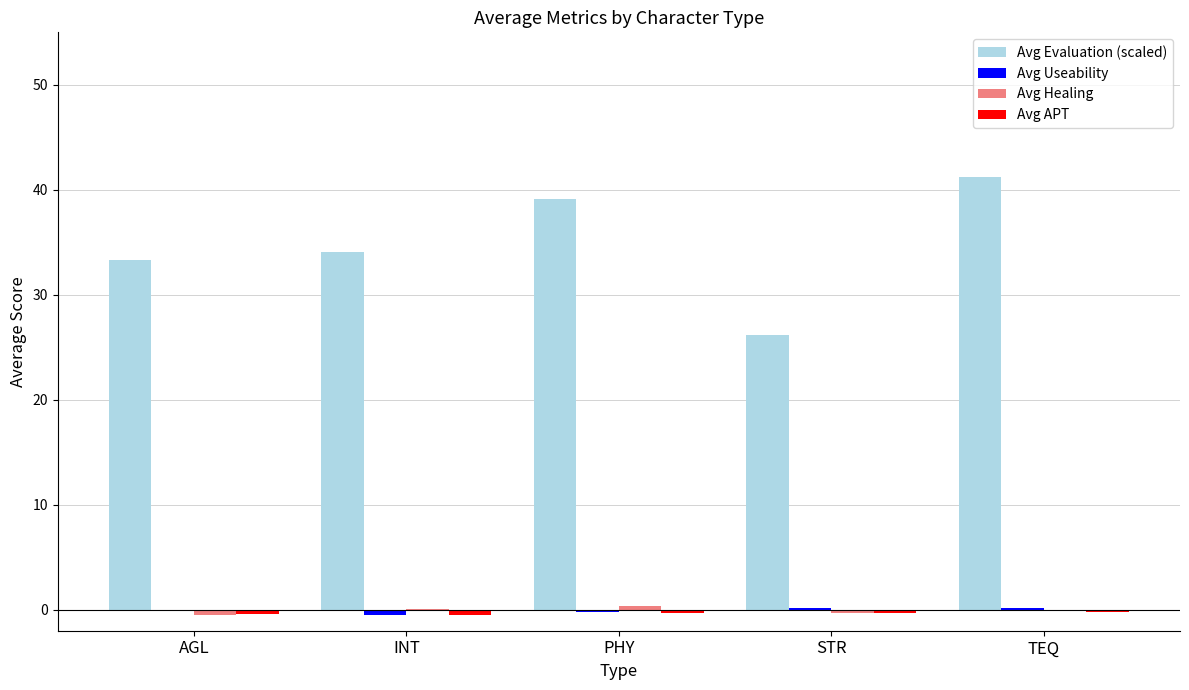

Between AGL and PHY, which series saw the biggest shift?

Avg Evaluation (scaled)